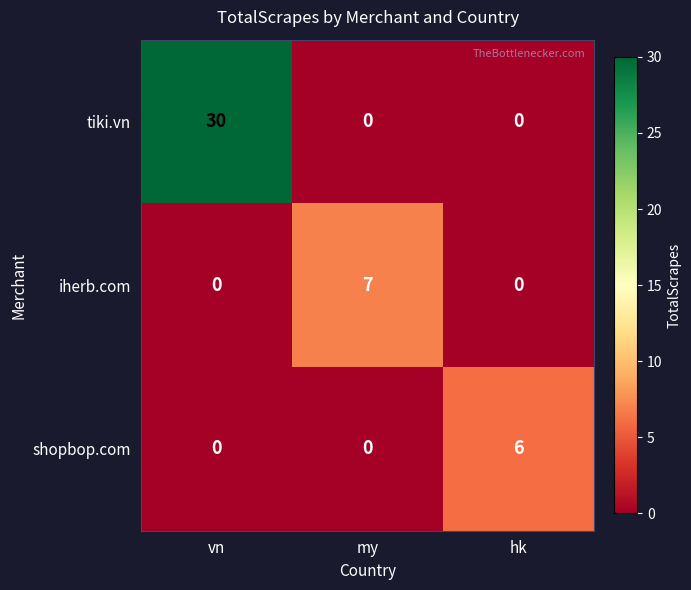

List the series in order of their peak value, highest first.

tiki.vn, iherb.com, shopbop.com